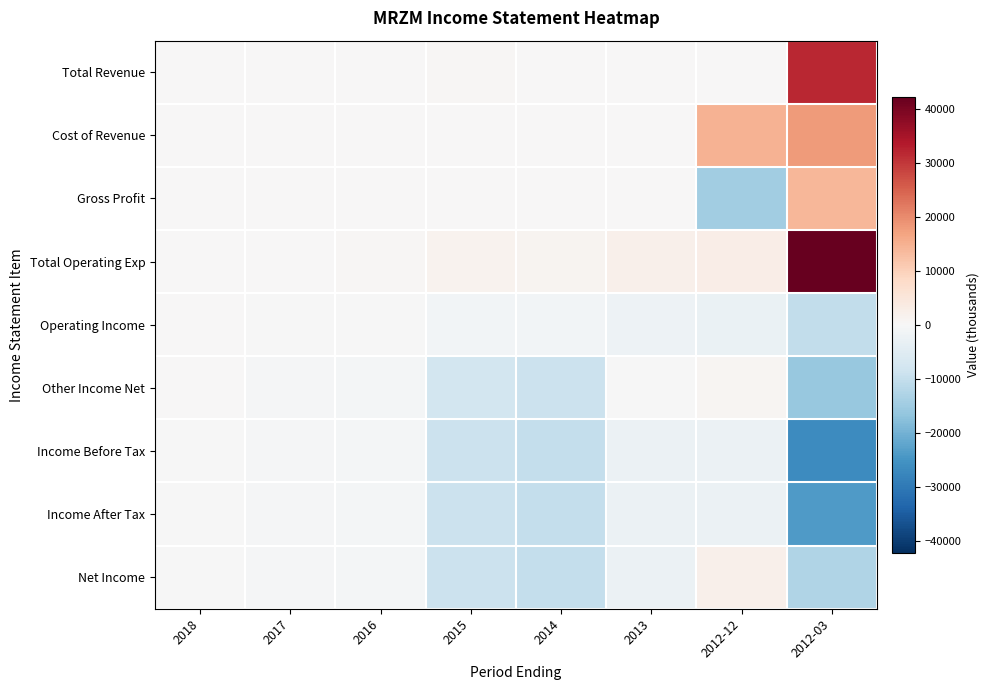

Which label corresponds to the largest value in the chart?

2012-03